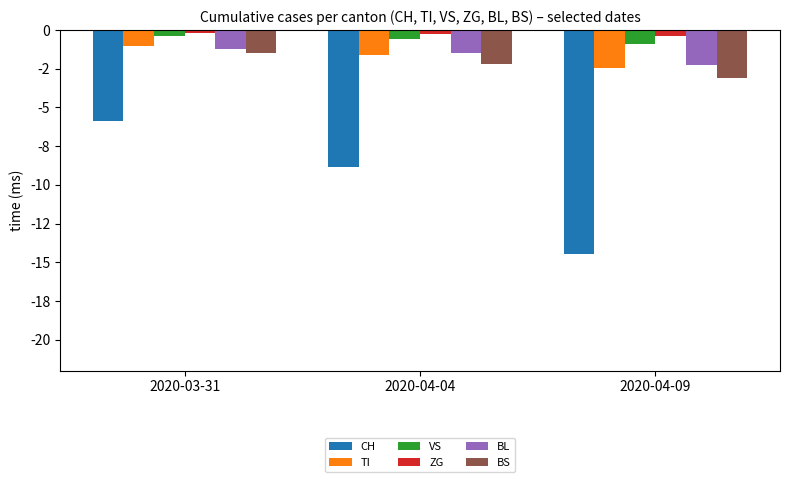

Rank the categories by BL value from highest to lowest.

2020-03-31, 2020-04-04, 2020-04-09